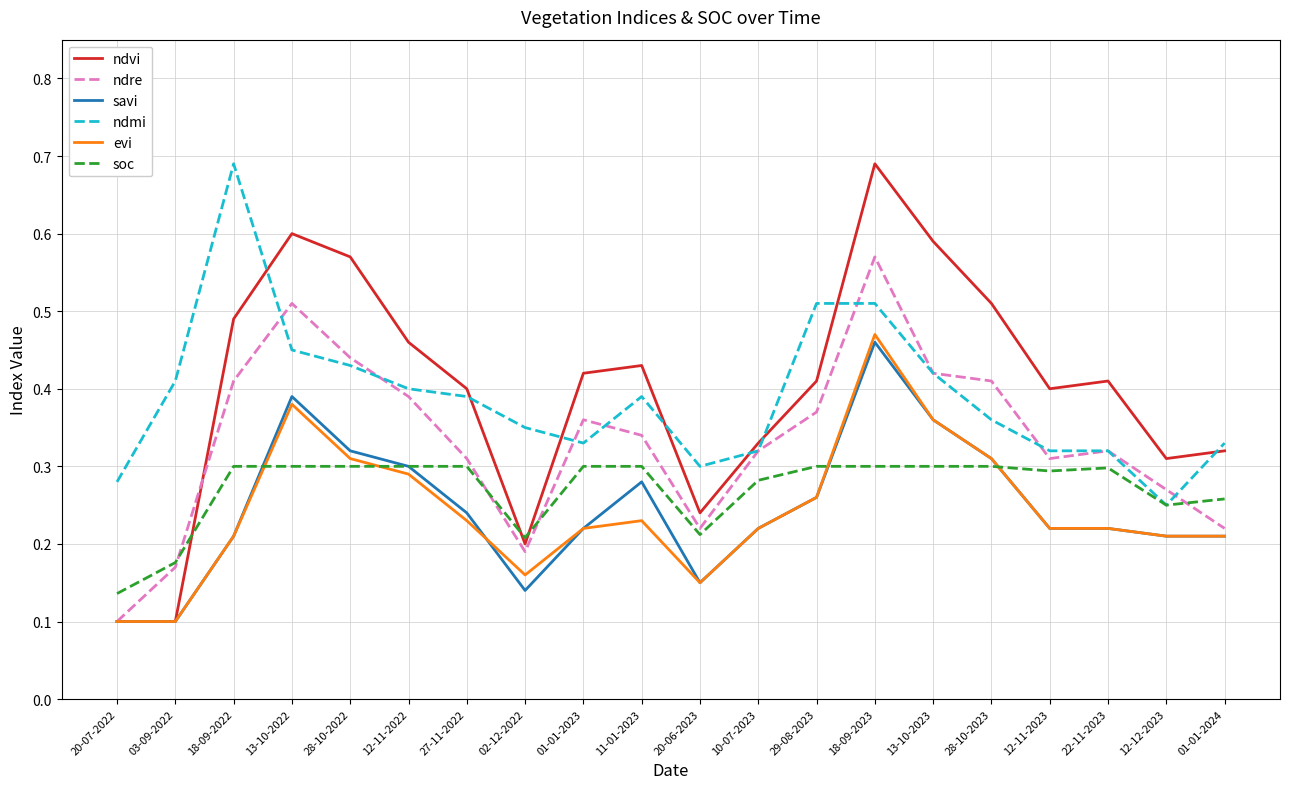

After their last crossing, which series has the higher values: evi or soc?

soc